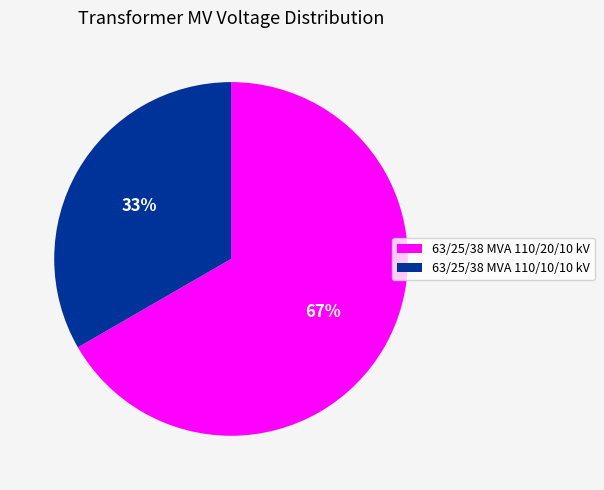

Rank the categories by value from highest to lowest.

63/25/38 MVA 110/20/10 kV, 63/25/38 MVA 110/10/10 kV